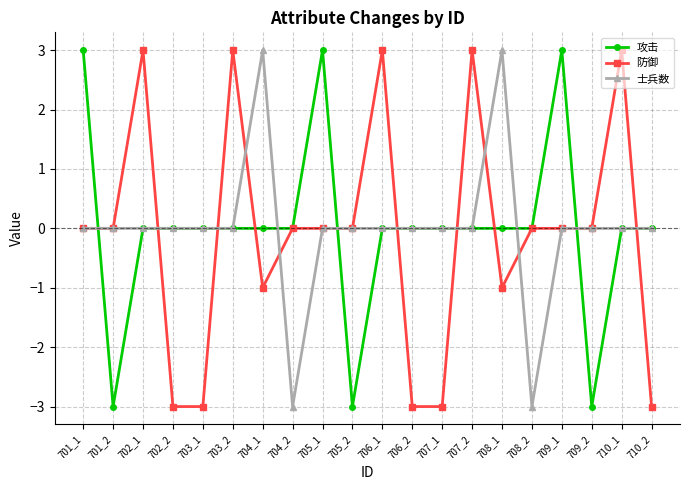

What is the highest value of the 士兵数 series?

3